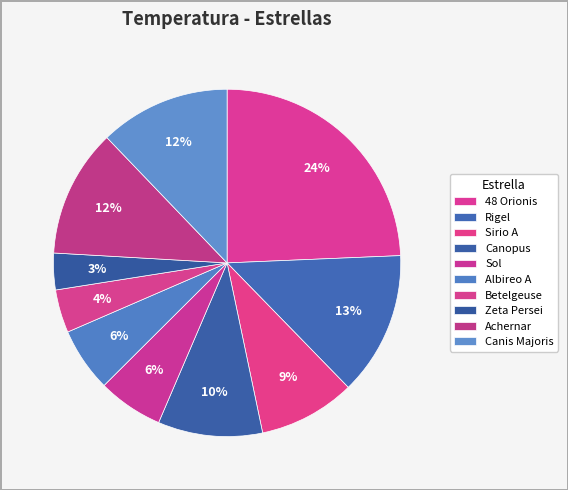

Rank the categories by value from lowest to highest.

Zeta Persei, Betelgeuse, Albireo A, Sol, Sirio A, Canopus, Achernar, Canis Majoris, Rigel, 48 Orionis